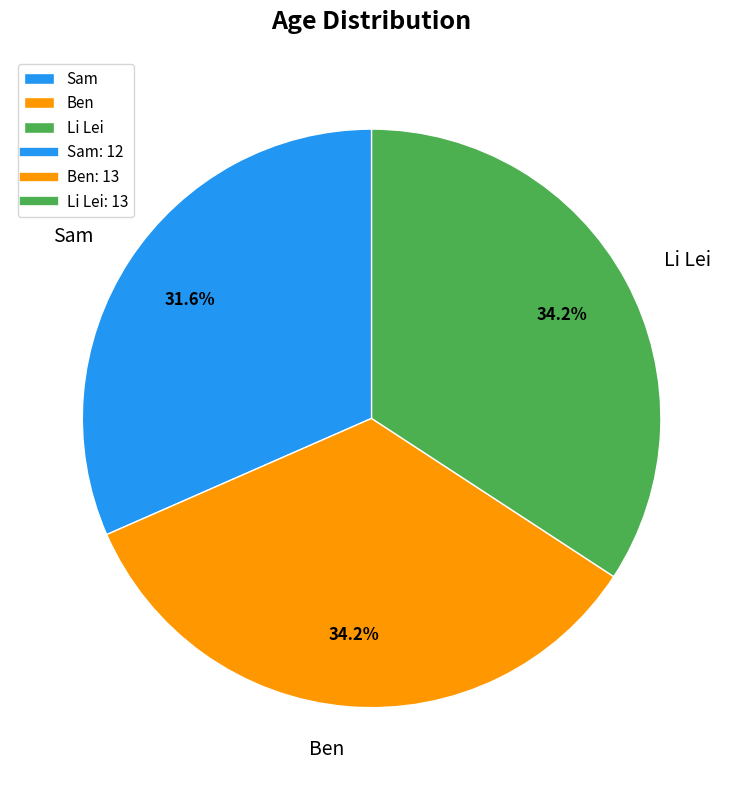

Approximately how many times larger is the value at Li Lei compared to Ben?

1.0